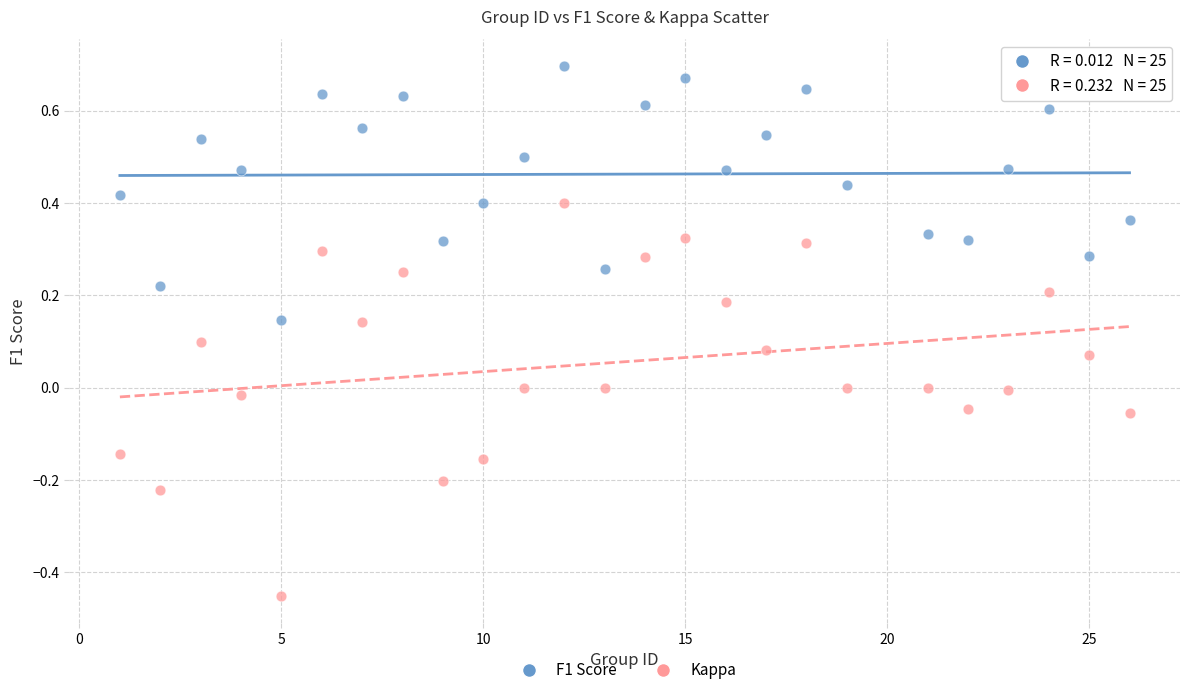

Which series reaches the maximum Y coordinate?

F1 Score